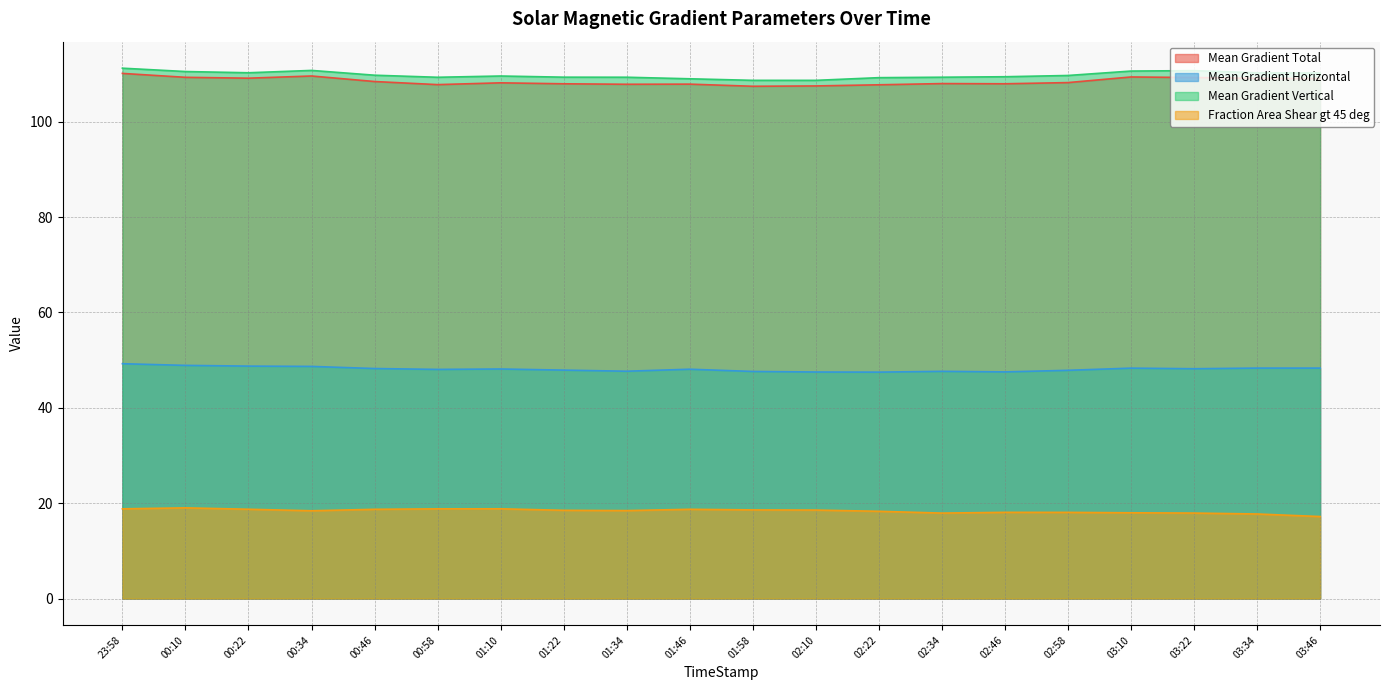

In Fraction Area Shear gt 45 deg, how many points are lower than both neighbors (excluding endpoints)?

3